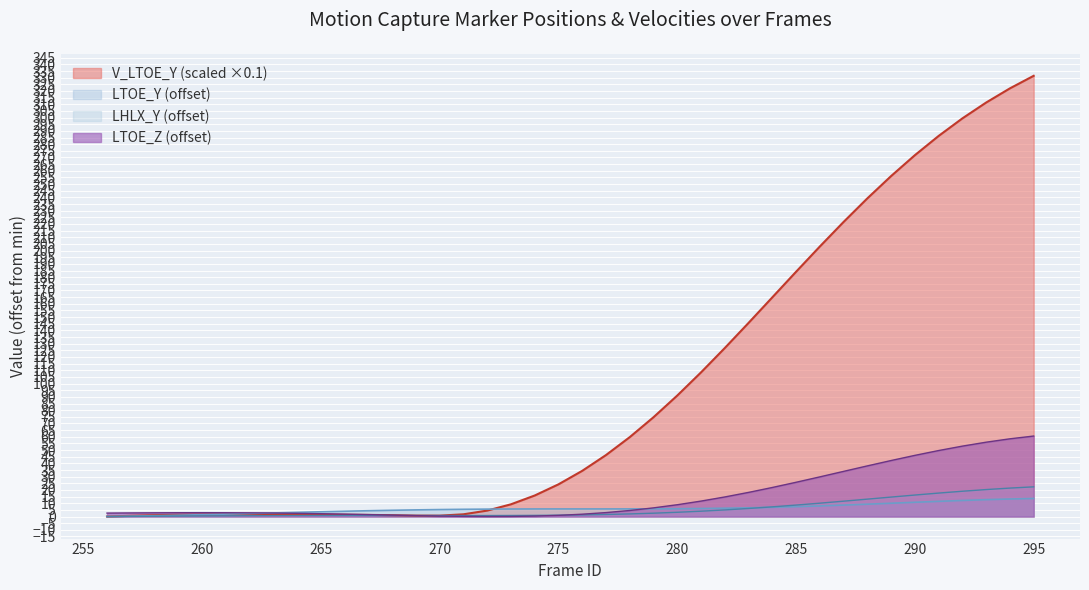

How many lines are shown in the chart?

4